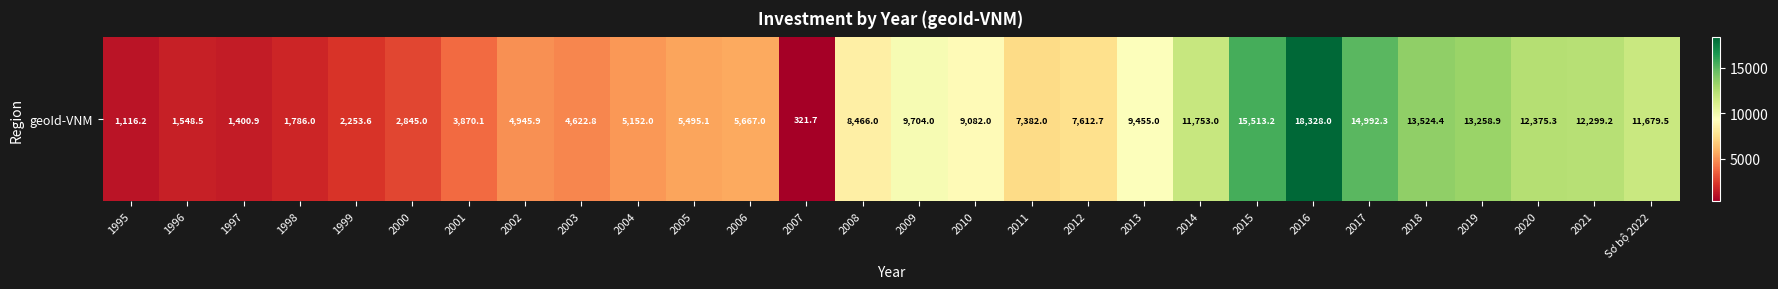

How many series are shown in this chart?

1